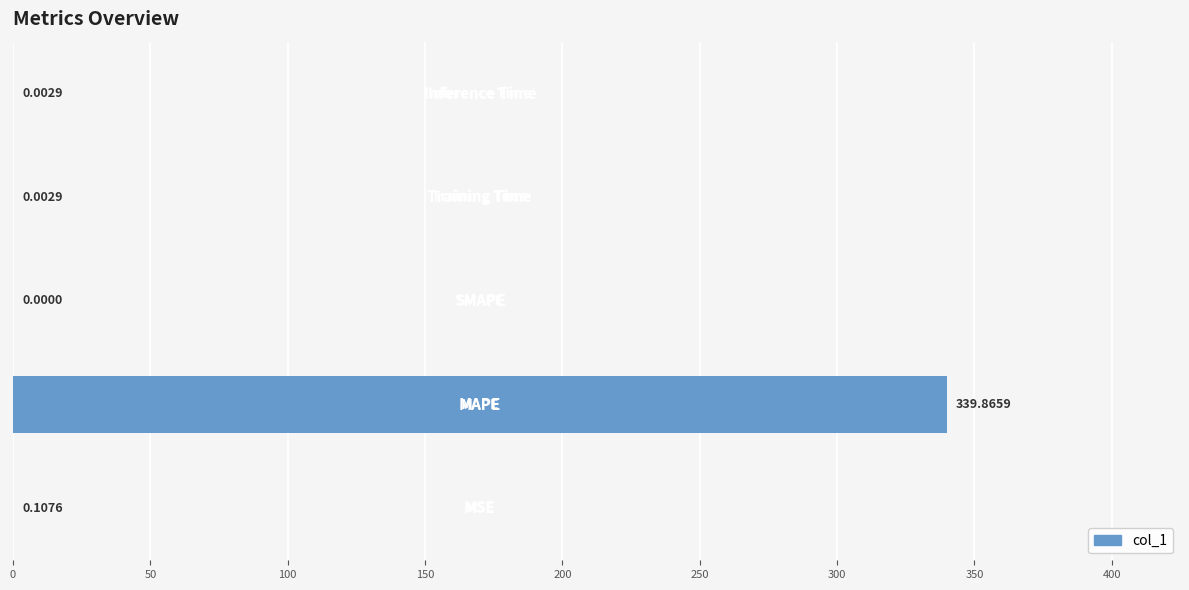

What is the sum of all values?

340.0